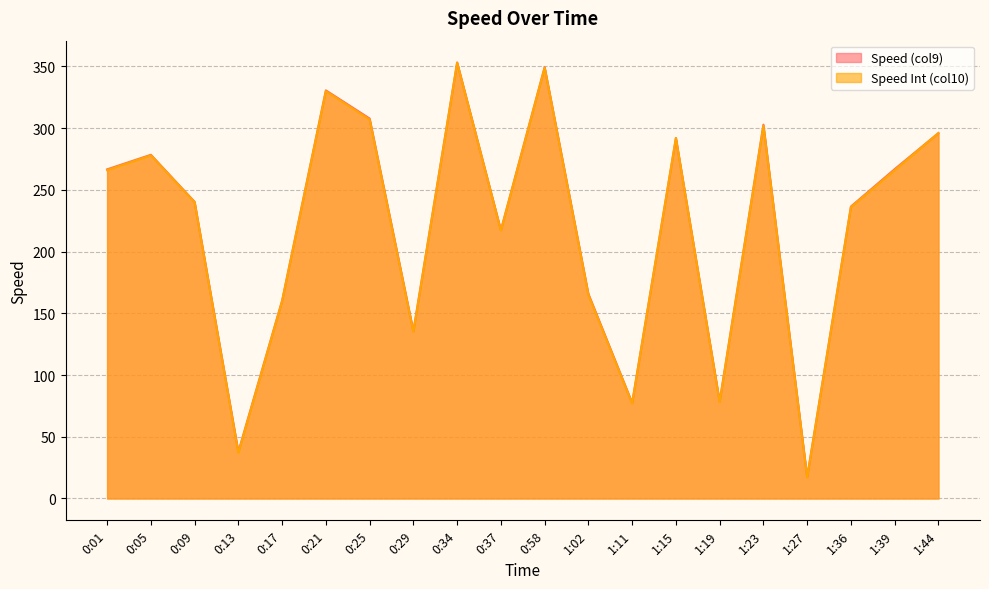

True or false: Speed (col9) and Speed Int (col10) intersect in this chart.

False